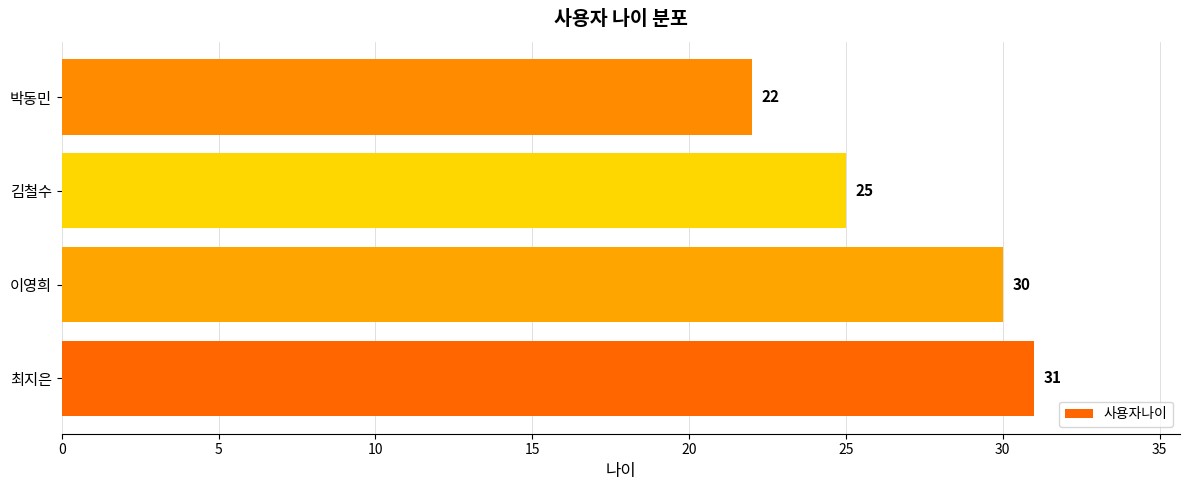

Reading bottom to top, extract all data points from this chart.

31	30	25	22